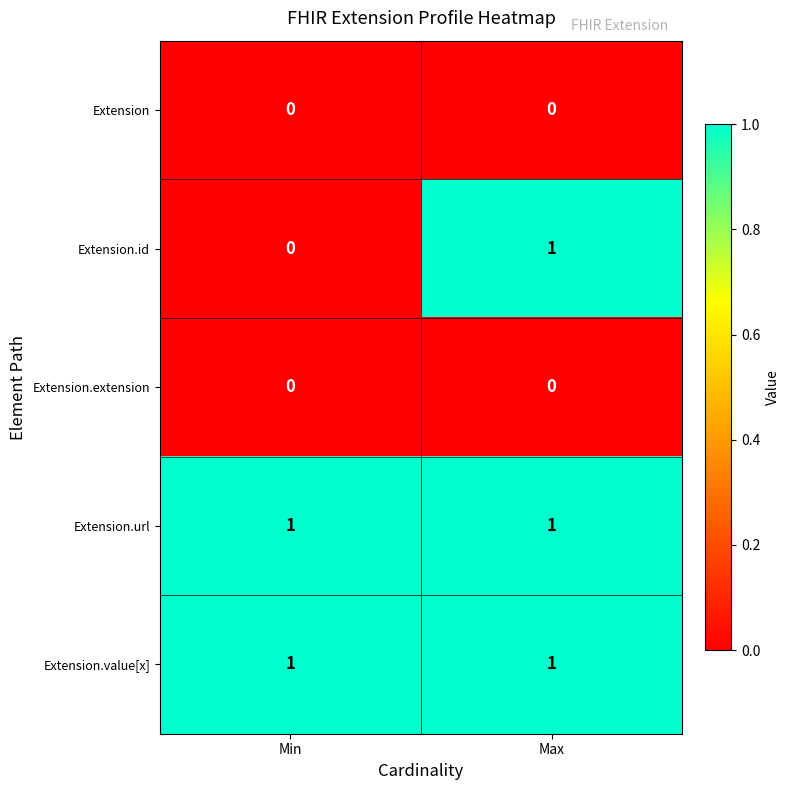

Which series has the largest range (max minus min)?

Extension.id